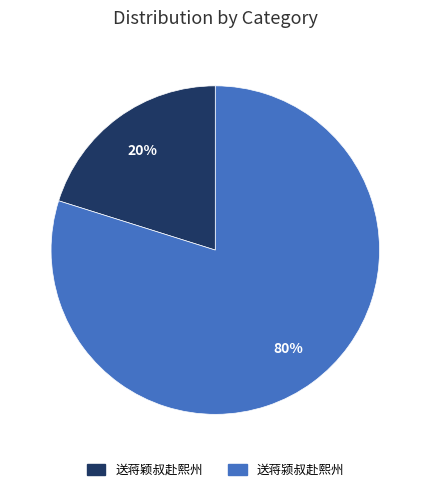

What is the majority slice?

送蒋颍叔赴熙州